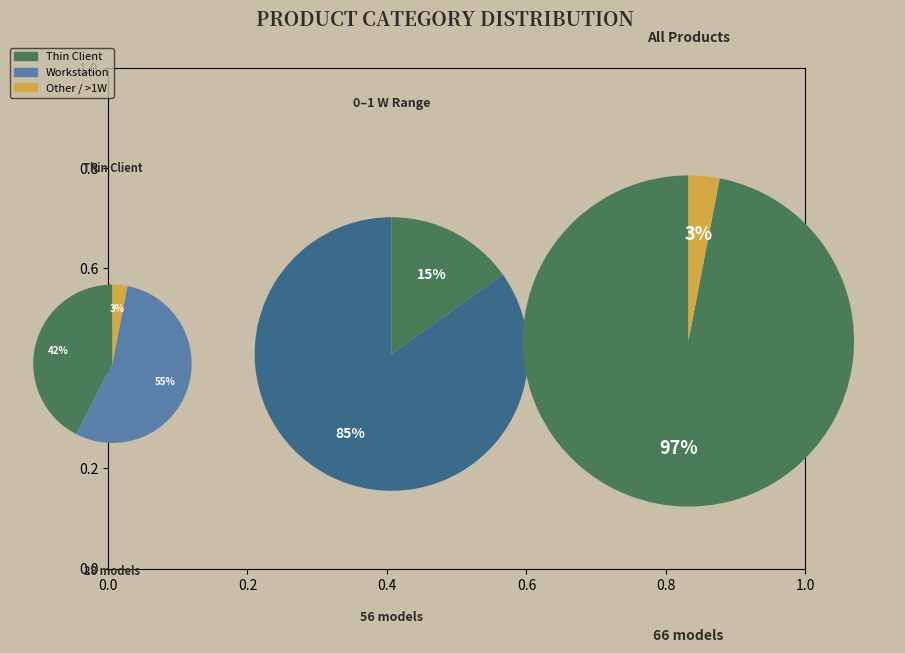

How many segments does this pie chart have?

2